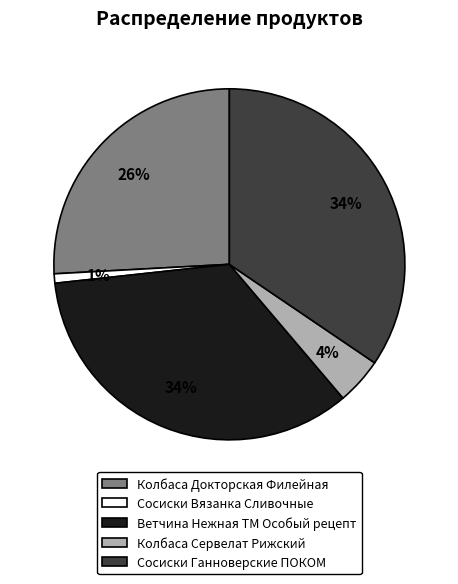

What is the smallest slice in the pie chart?

Сосиски Вязанка Сливочные